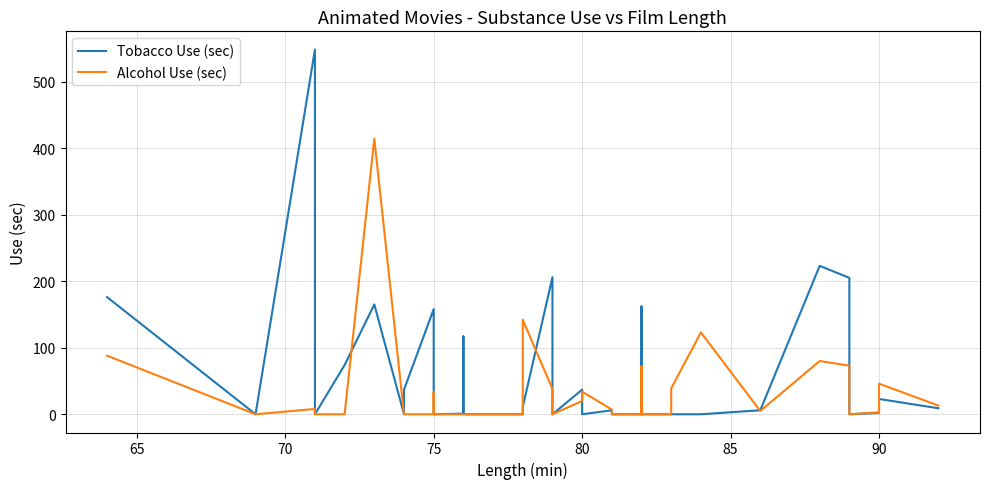

The value of Tobacco Use (sec) at 75 is 0. True or false?

True